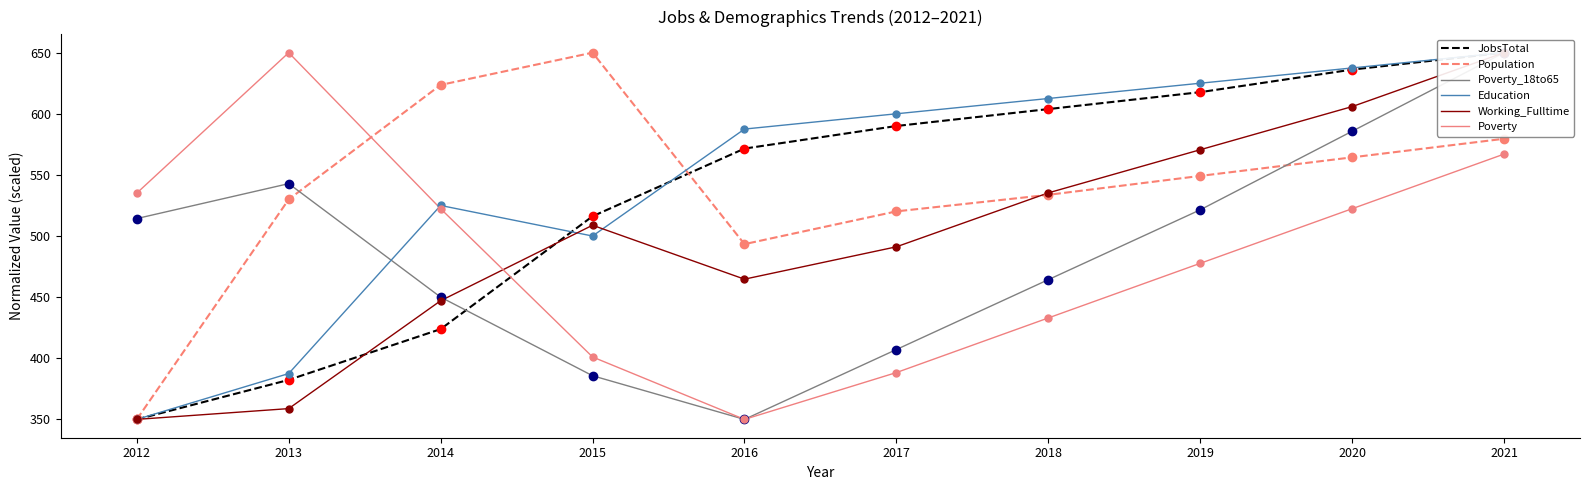

Which series has the widest spread of Y values?

JobsTotal